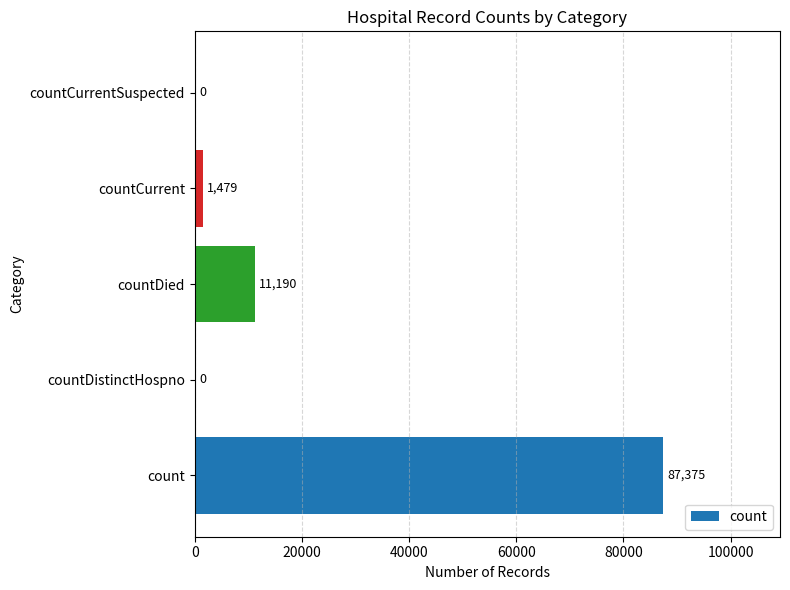

Are the bars grouped side by side (vs. stacked)?

No